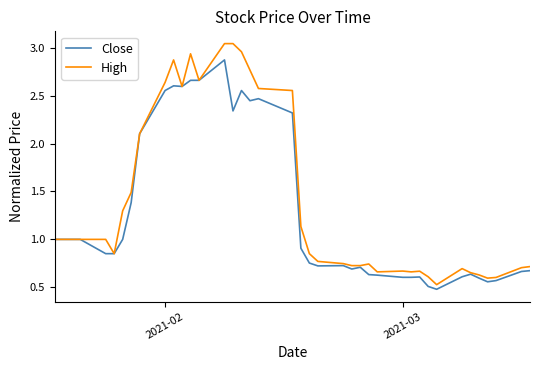

Which series has the widest spread of values?

High